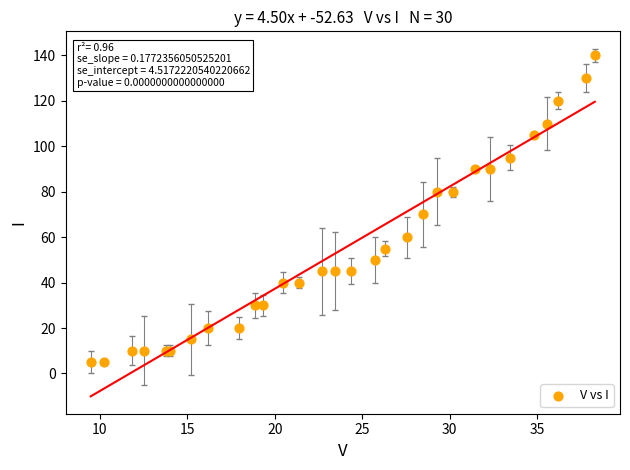

What Y value in the scatter plot is closest to 72?

70